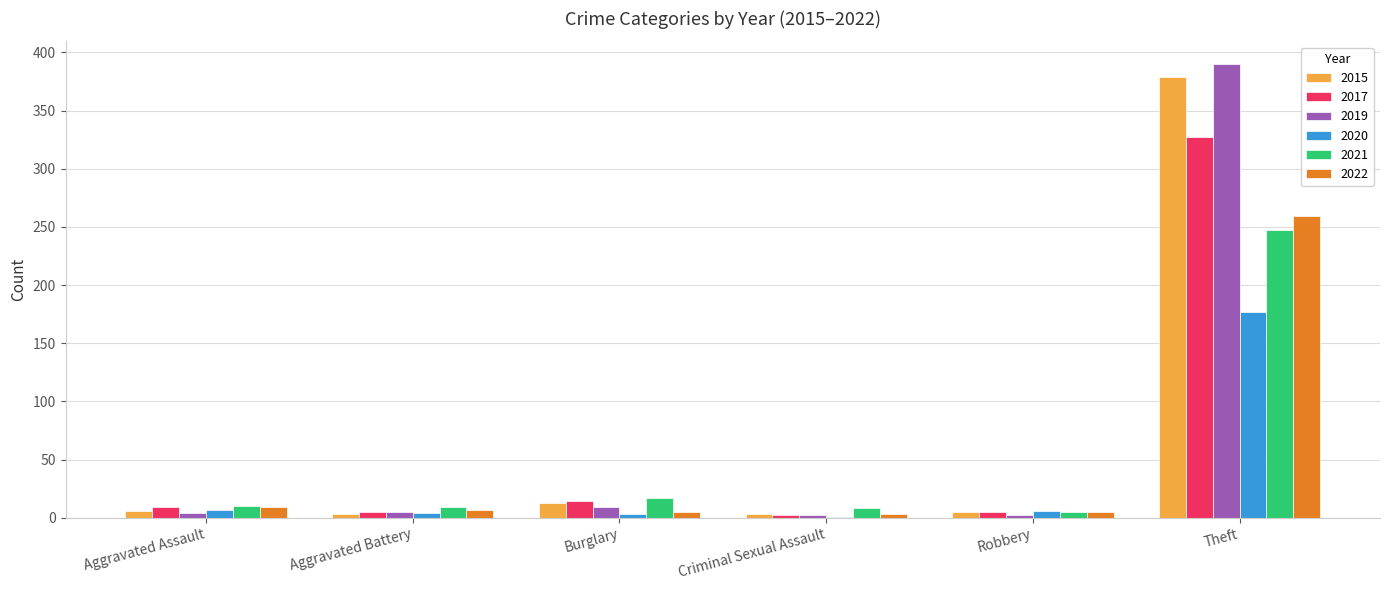

At which category is the sum across all series the highest?

Theft